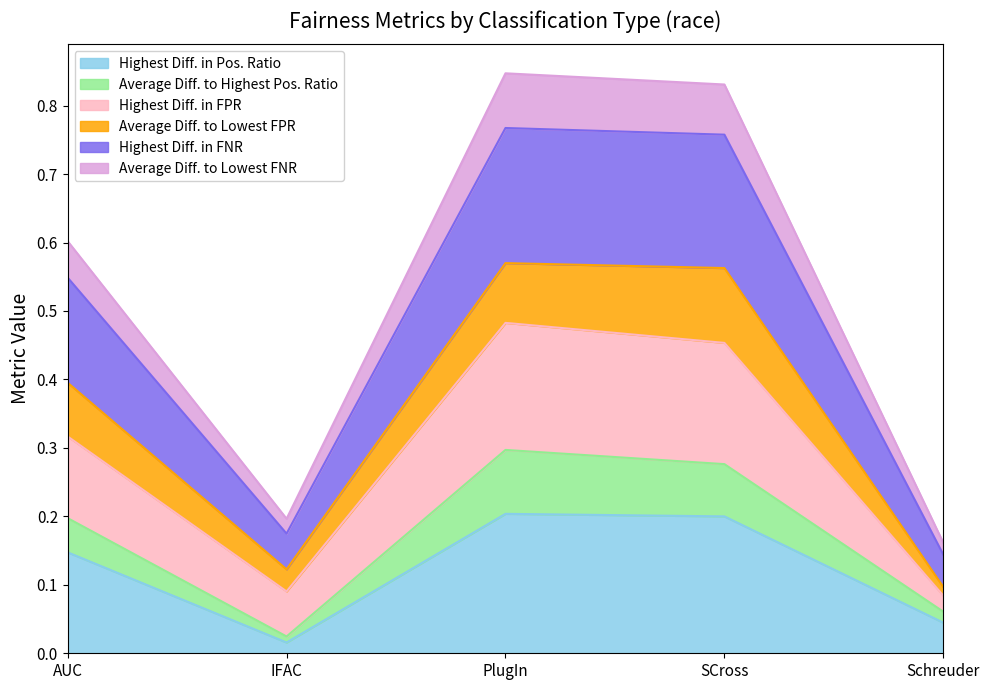

The value of Highest Diff. in FPR at IFAC is 0.2. True or false?

False